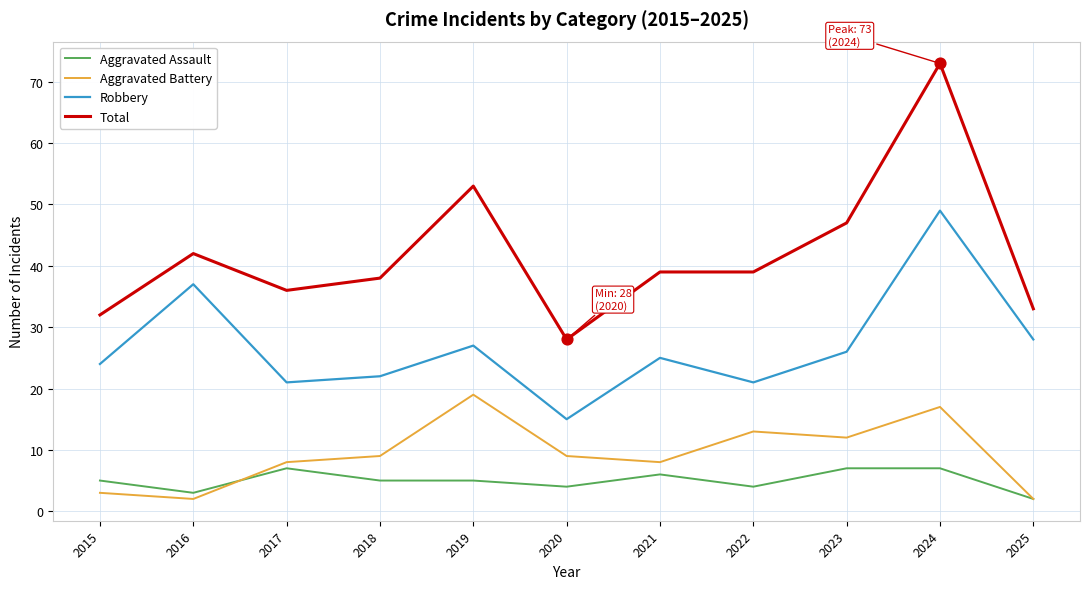

What are all the series names shown in the legend?

Aggravated Assault, Aggravated Battery, Robbery, Total